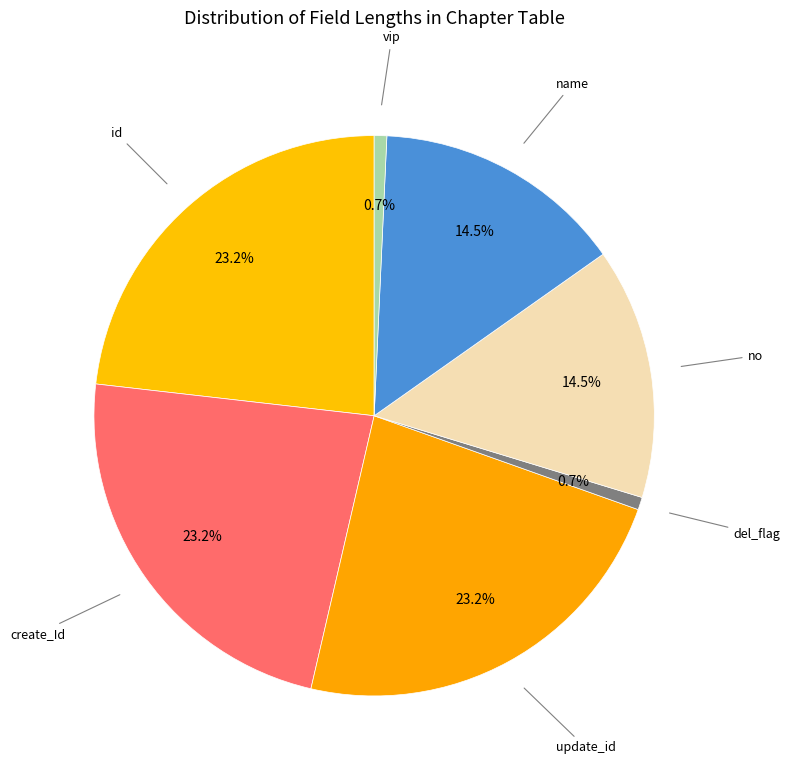

How many segments does this pie chart have?

7